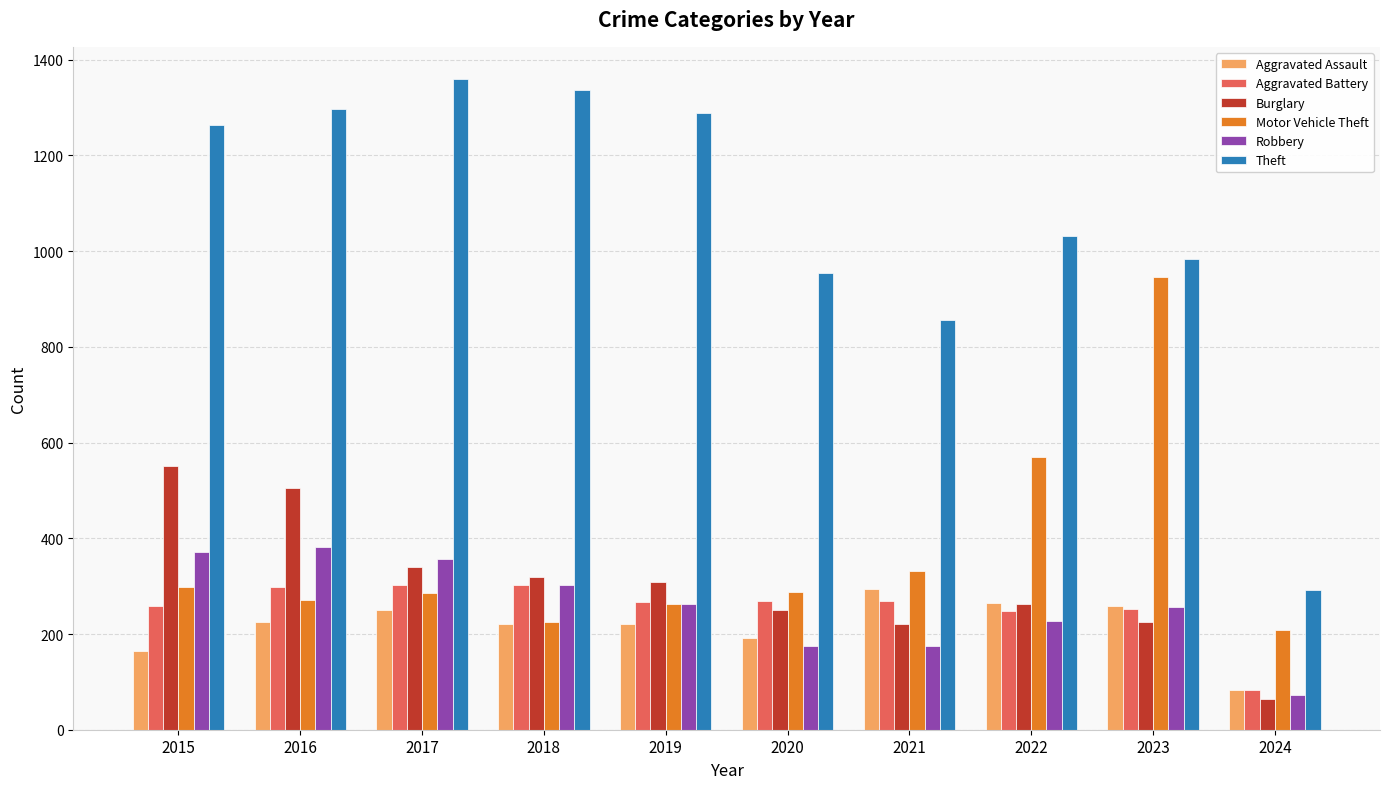

The value of Motor Vehicle Theft at 2015 is 299. True or false?

True